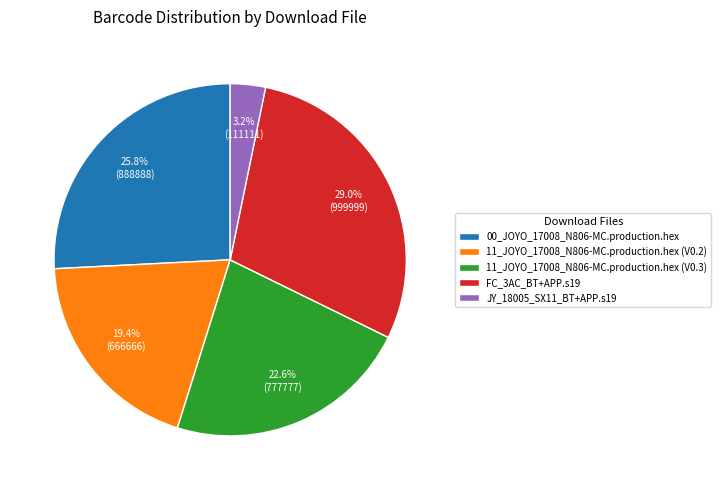

The 11_JOYO_17008_N806-MC.production.hex (V0.3) slice represents 23% of the pie. True or false?

True